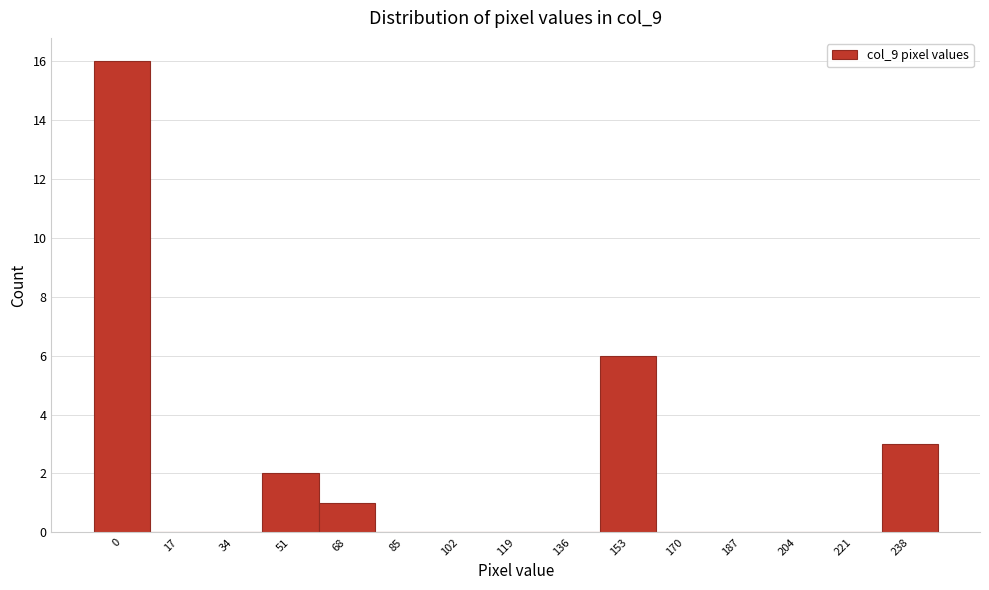

Reading left to right, transcribe all the data shown in this chart.

0=16	17=0	34=0	51=2	68=1	85=0	102=0	119=0	136=0	153=6	170=0	187=0	204=0	221=0	238=3